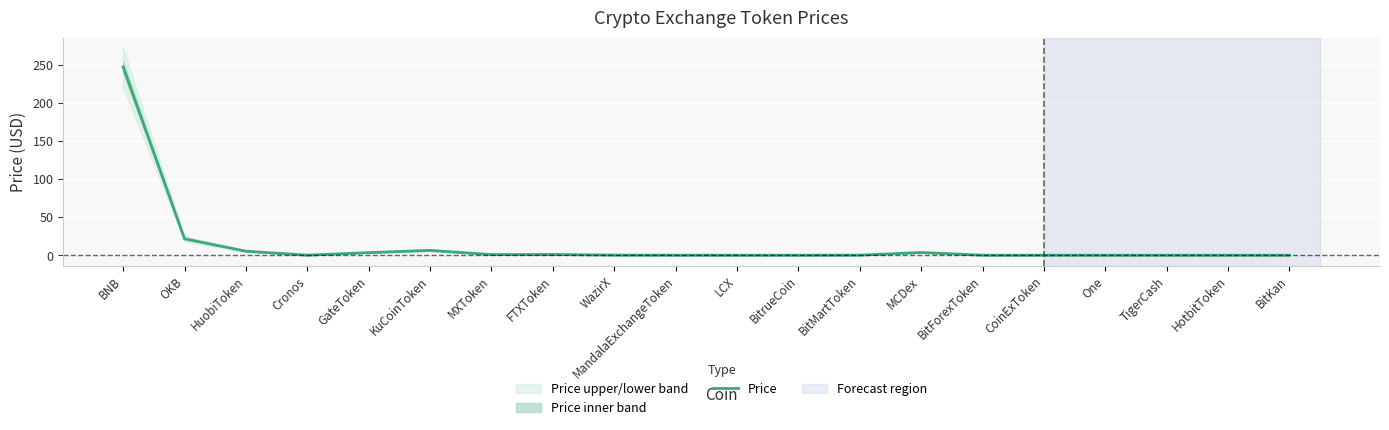

Is it true that the value at Cronos is 0.1?

True